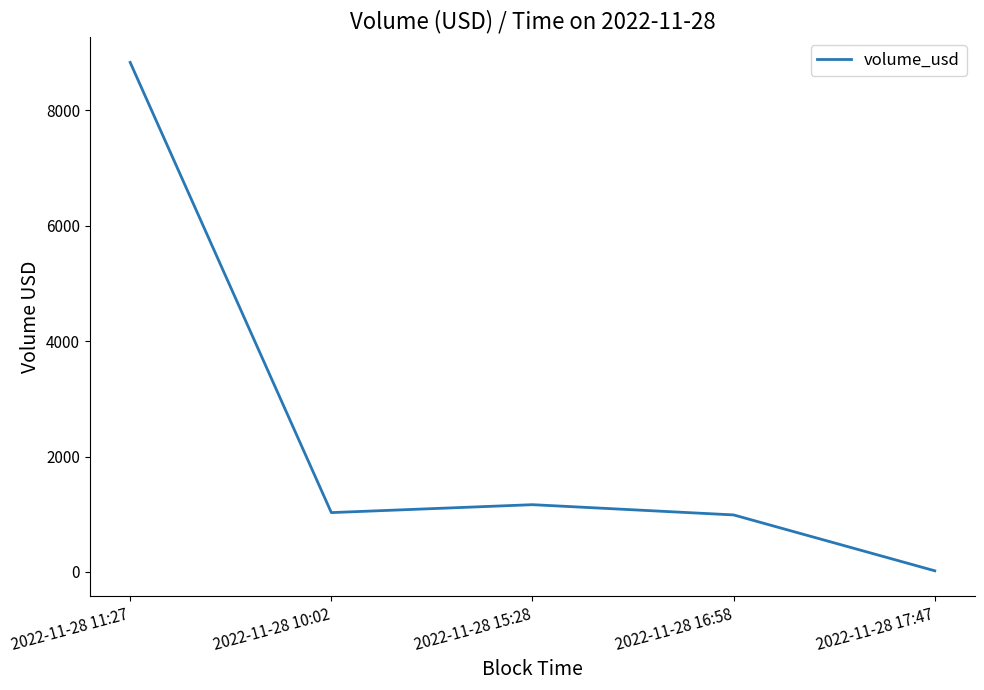

At which label is the value closest to 4425?

2022-11-28 15:28